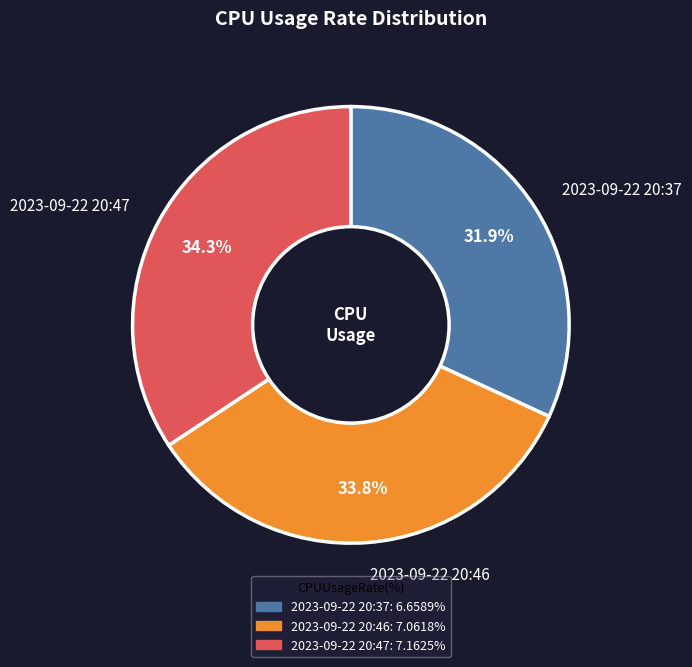

What is the smallest slice in the pie chart?

2023-09-22 20:37